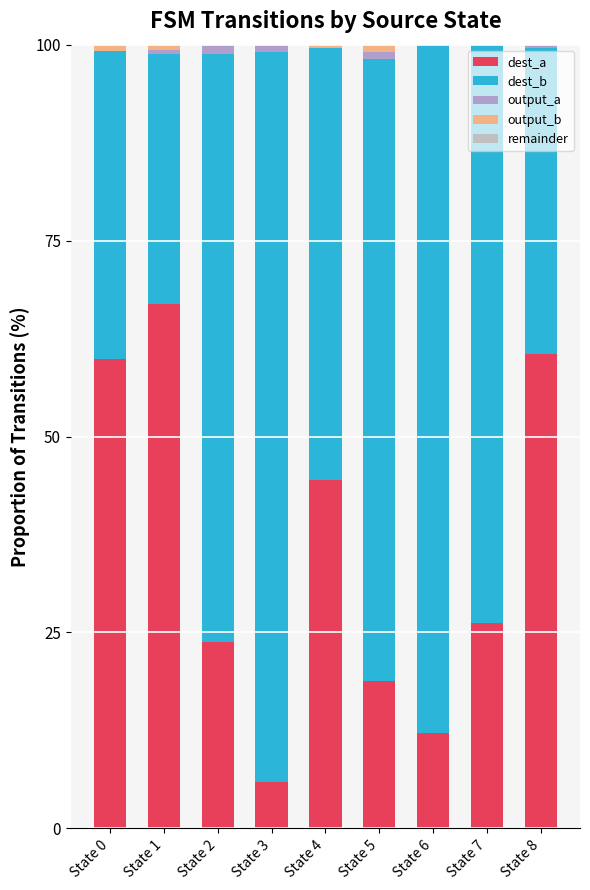

What is the sum of the output_a values at State 4 and State 8?

0.5